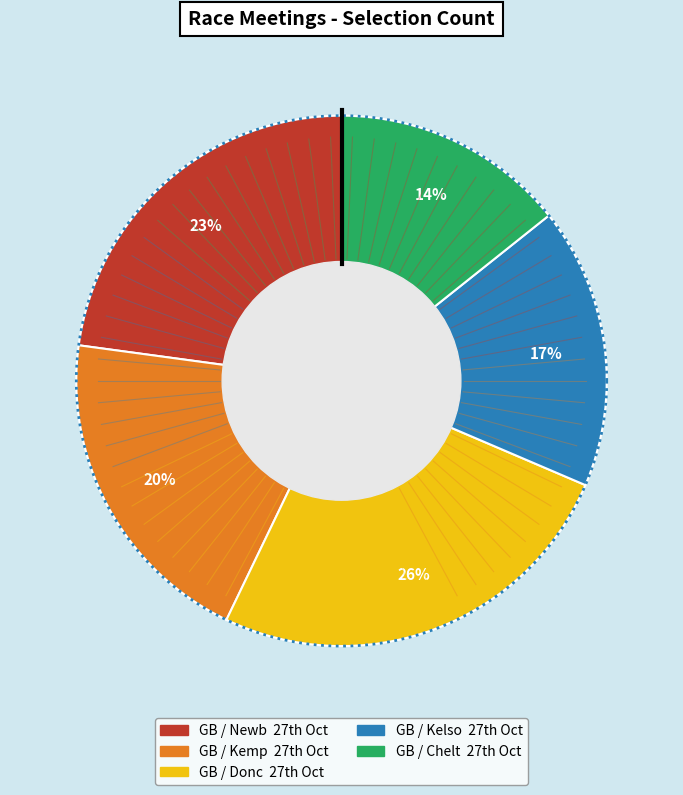

Is there any slice that represents more than half of the pie?

No